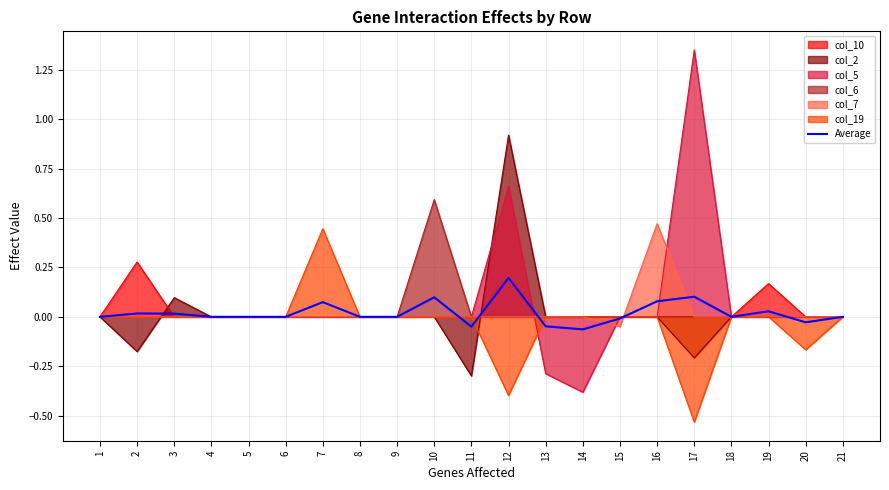

What is the difference between the maximum and minimum values?

0.3